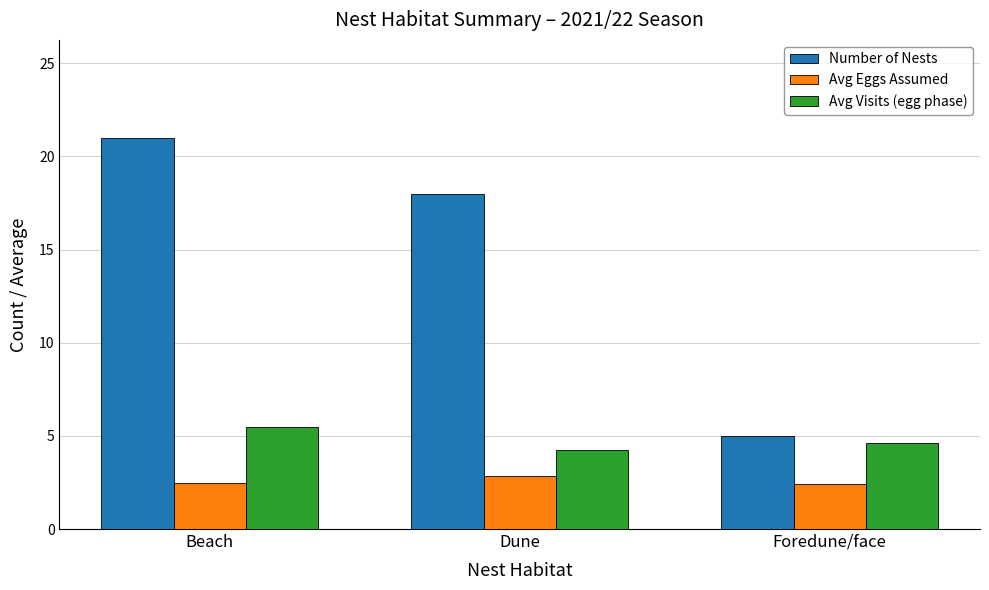

List the labels in order of Number of Nests value, largest first.

Beach, Dune, Foredune/face